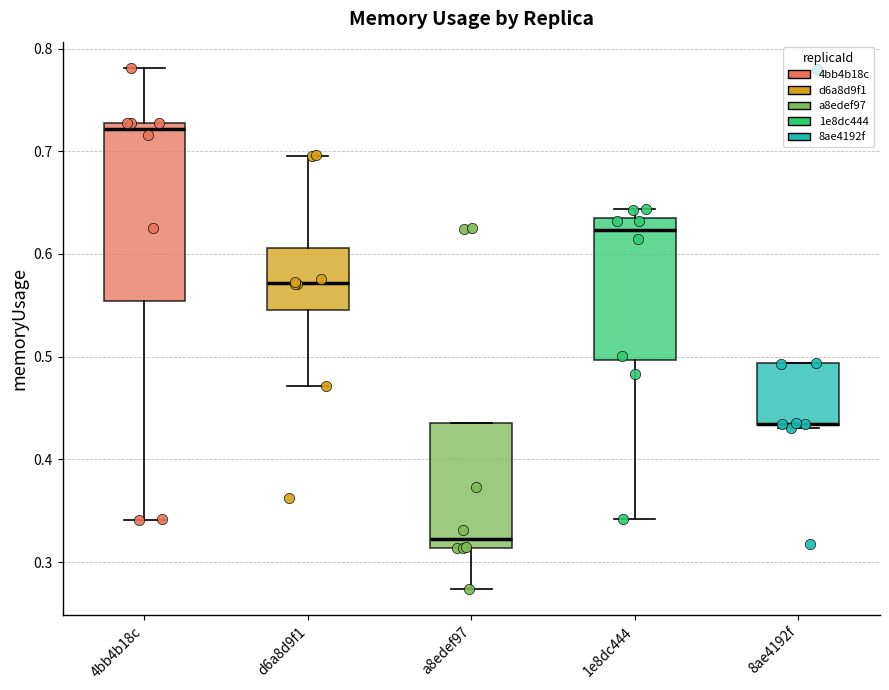

Reading left to right, transcribe this box plot: for each box, give where its median line is, the range the box spans, and where its two whiskers end, as read against the y-axis. The values are not printed on the chart, so give them approximately, as read against the axis.

4bb4b18c: median 0.72, box 0.55 to 0.73, whiskers 0.34 to 0.78
d6a8d9f1: median 0.57, box 0.55 to 0.61, whiskers 0.47 to 0.70
a8edef97: median 0.32, box 0.31 to 0.44, whiskers 0.27 to 0.44
1e8dc444: median 0.62, box 0.50 to 0.63, whiskers 0.34 to 0.64
8ae4192f: median 0.43 (drawn on the box's lower edge), box 0.43 to 0.49, whiskers 0.43 to 0.49